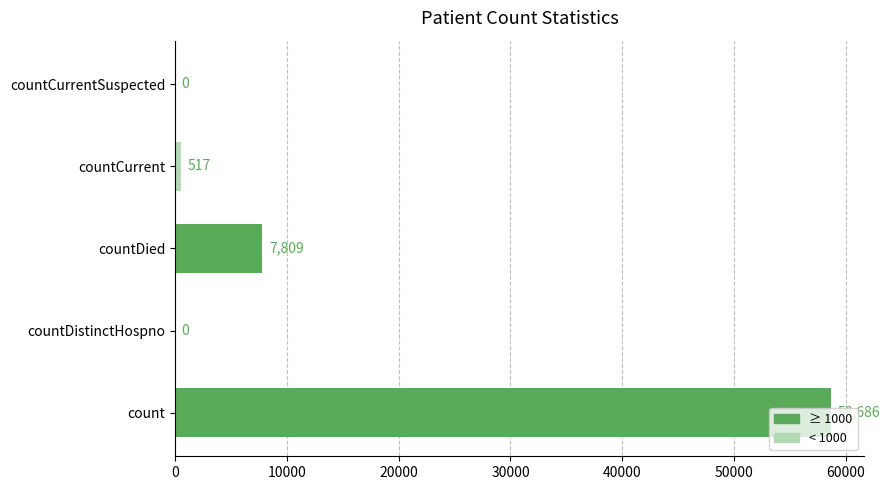

Is it true that the value at count is 58686?

True